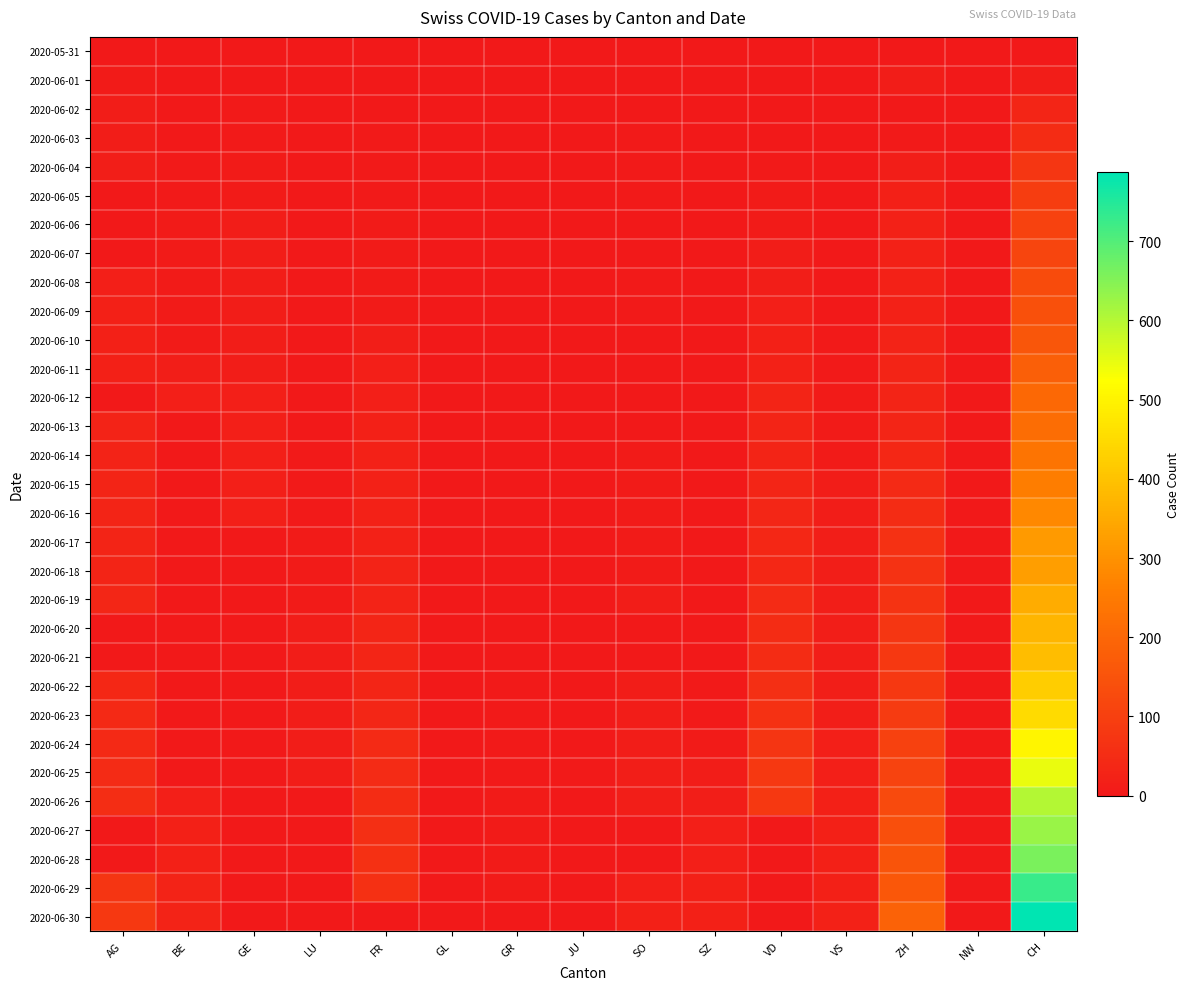

At which category is the sum across all series the highest?

CH